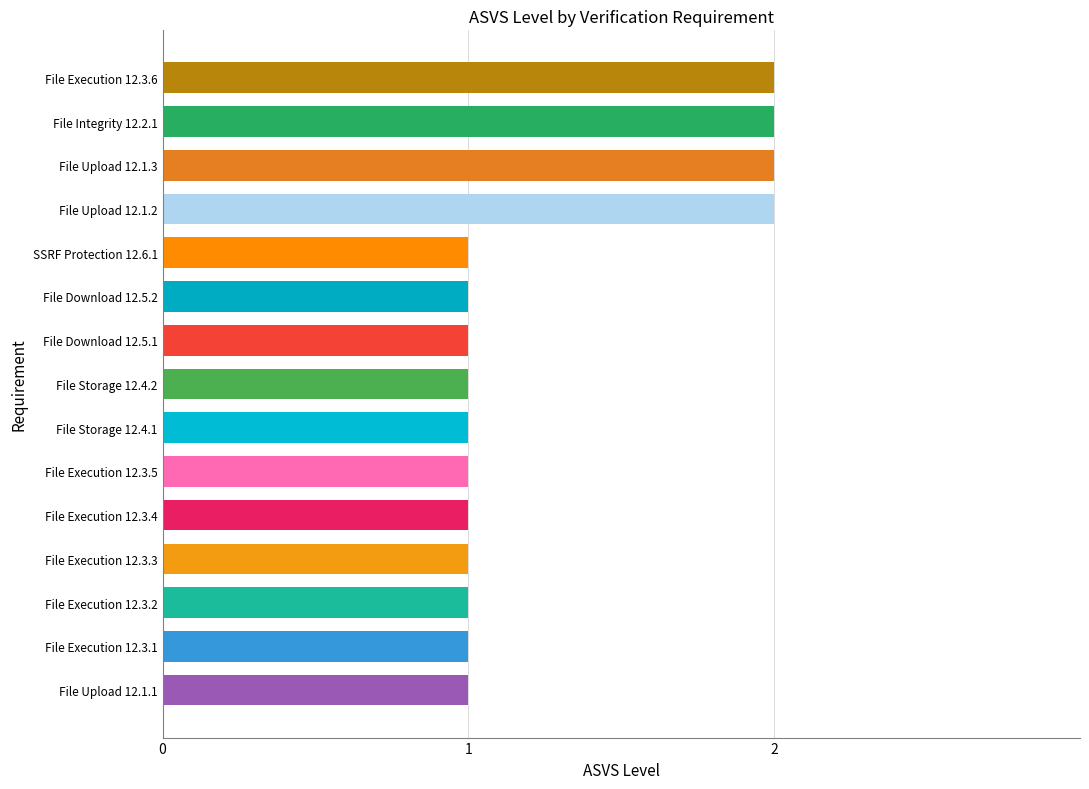

Does the chart contain any negative values?

No